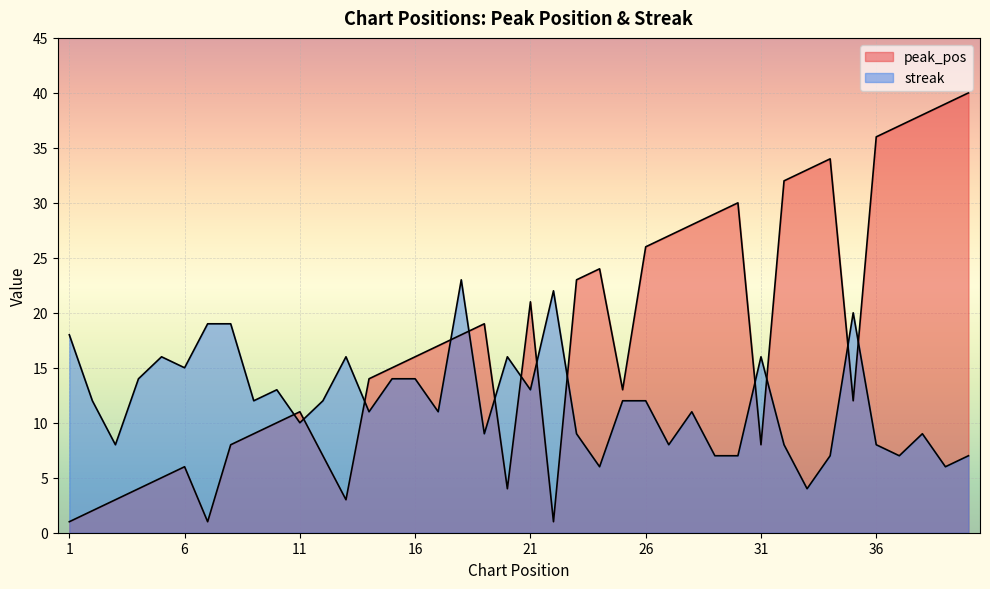

Rank the series at 39 from lowest to highest value.

streak, peak_pos